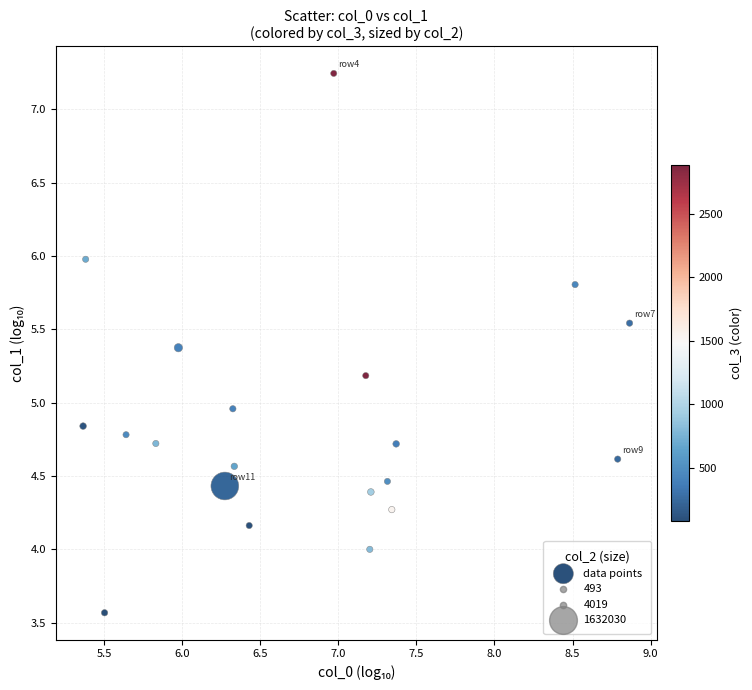

What is the range of X values (max minus min)?

3.5